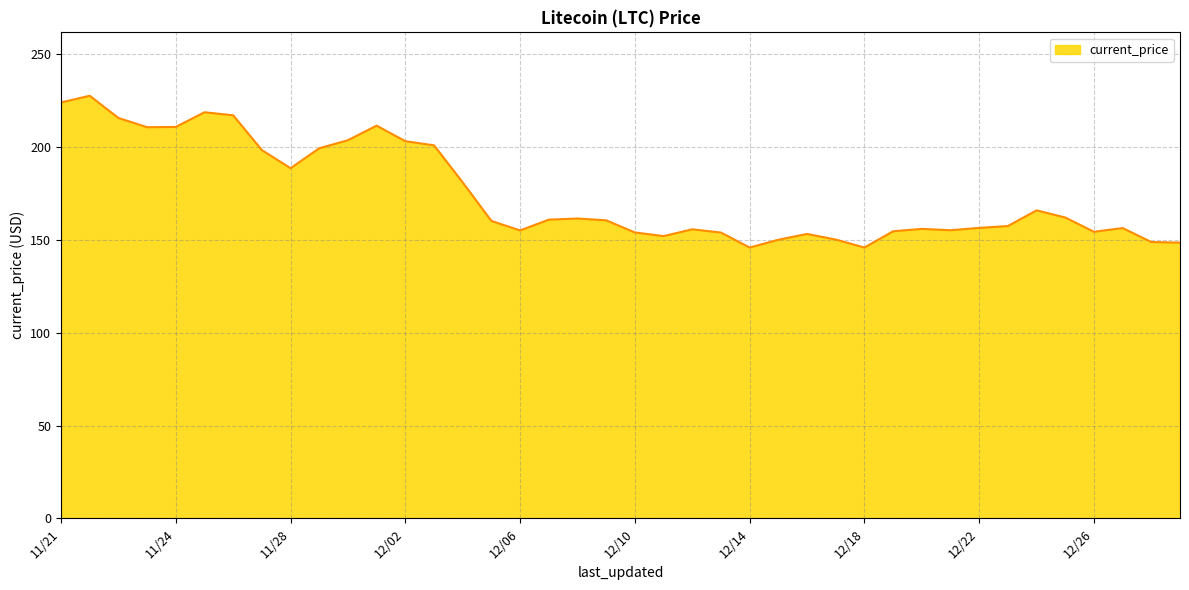

What is the smallest value displayed?

145.9